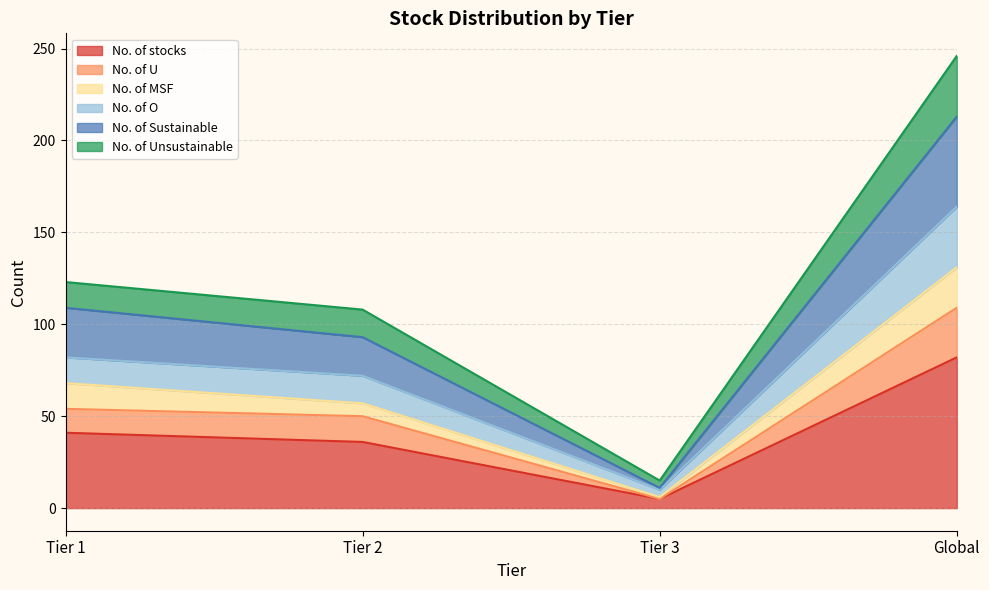

Does the chart have visible grid lines?

Yes